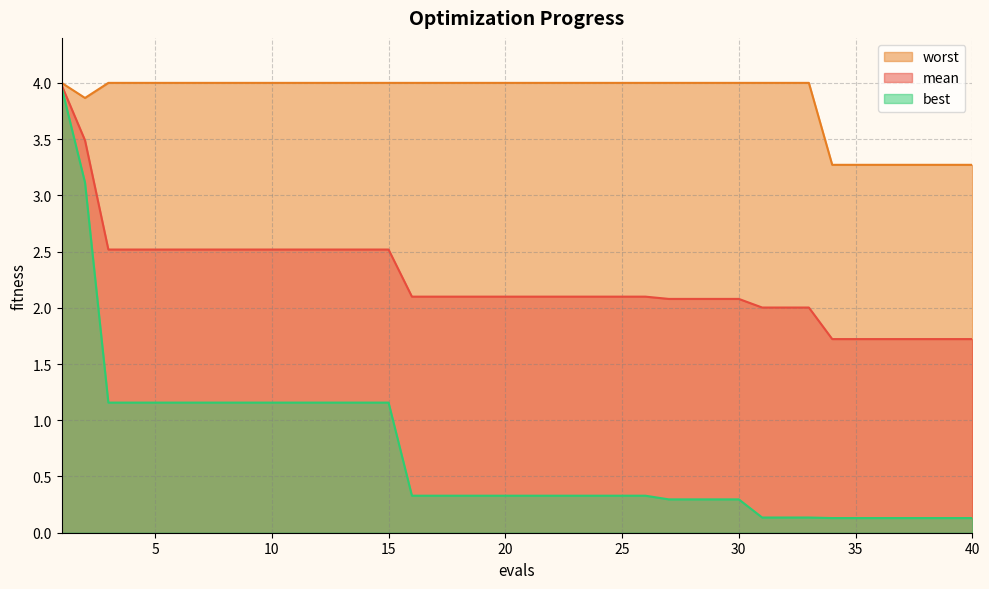

At which category does the chart reach its peak across all series?

1